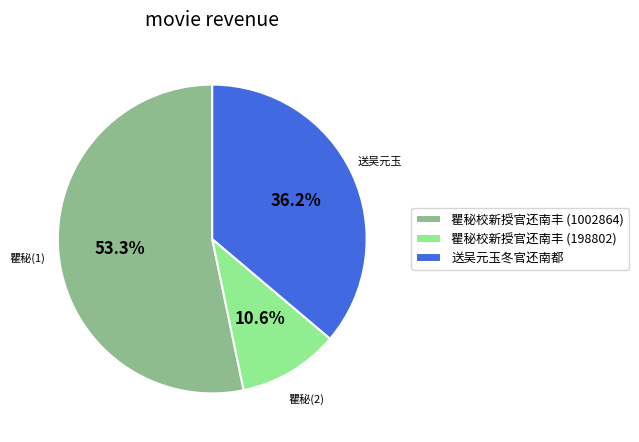

Which slice represents more than half of the pie?

瞿秘校新授官还南丰 (1002864)